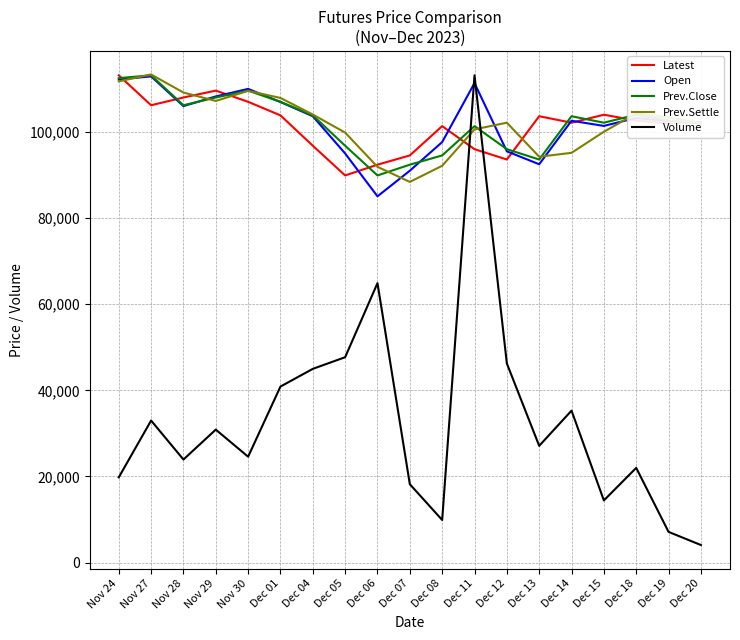

How many distinct data groups are displayed?

5